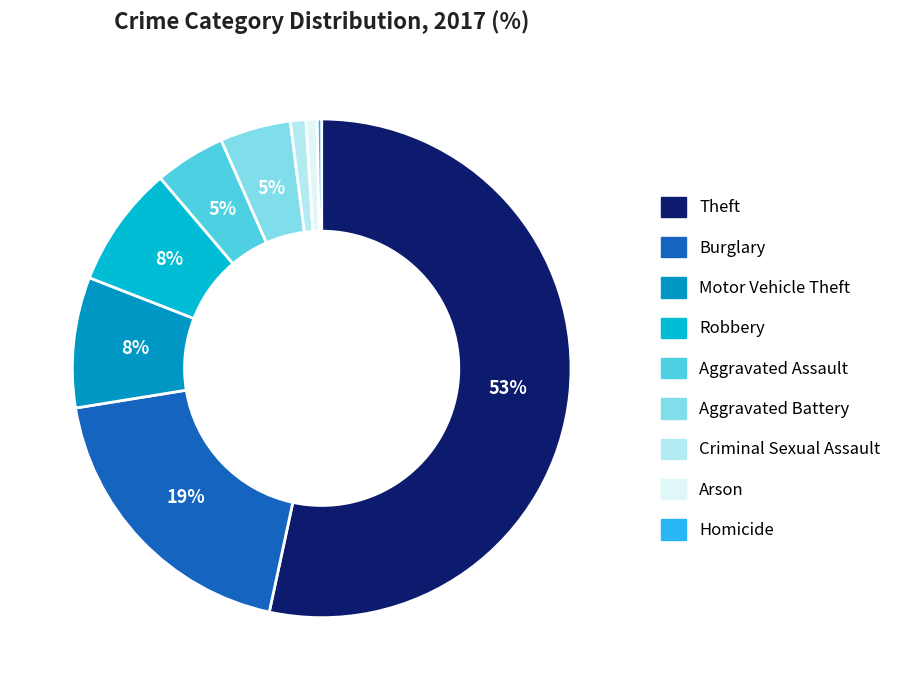

Between Theft and Criminal Sexual Assault, which is larger?

Theft